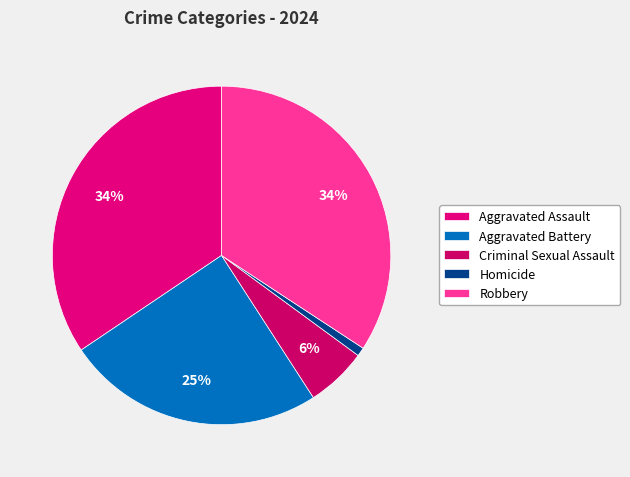

How many segments does this pie chart have?

5